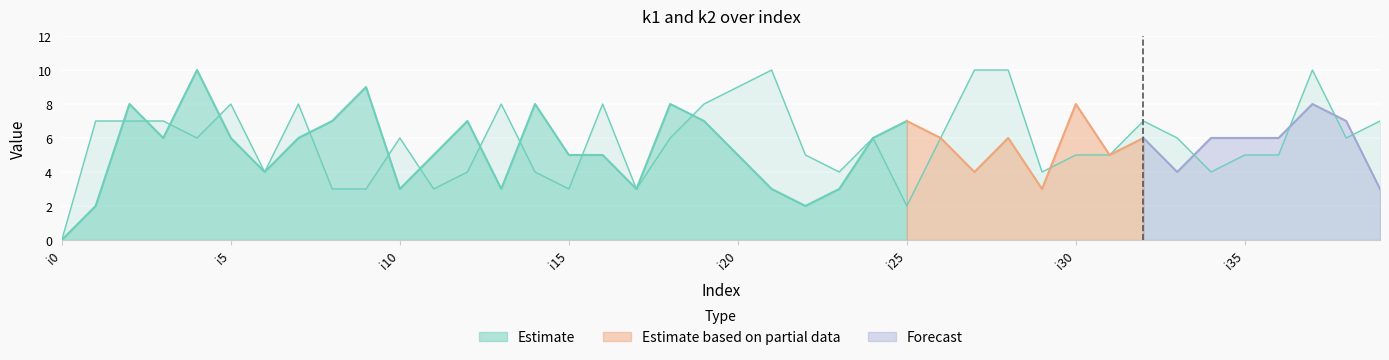

Which label corresponds to the largest value in the chart?

21